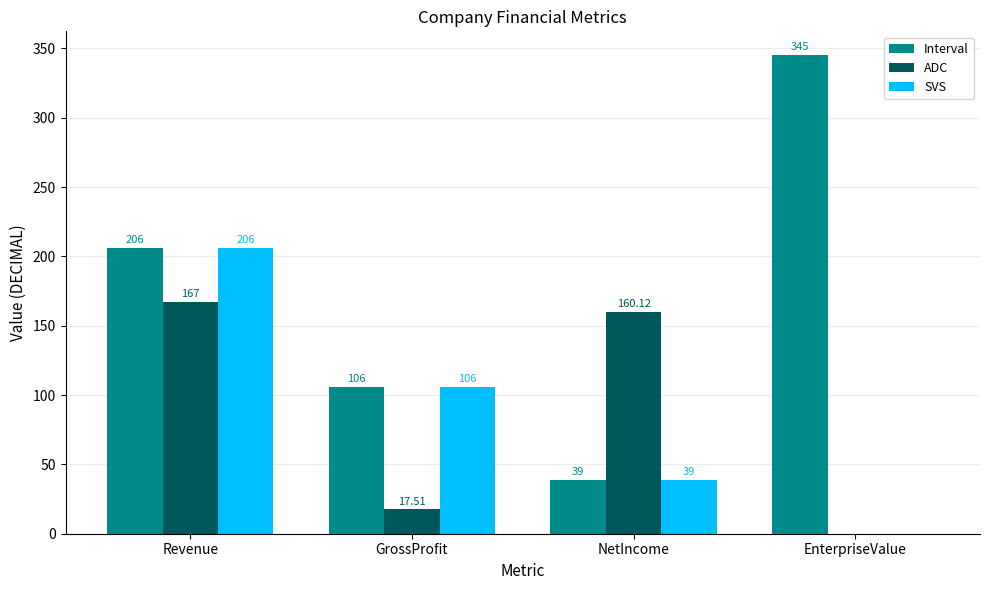

Between Revenue and EnterpriseValue, which series saw the biggest shift?

SVS